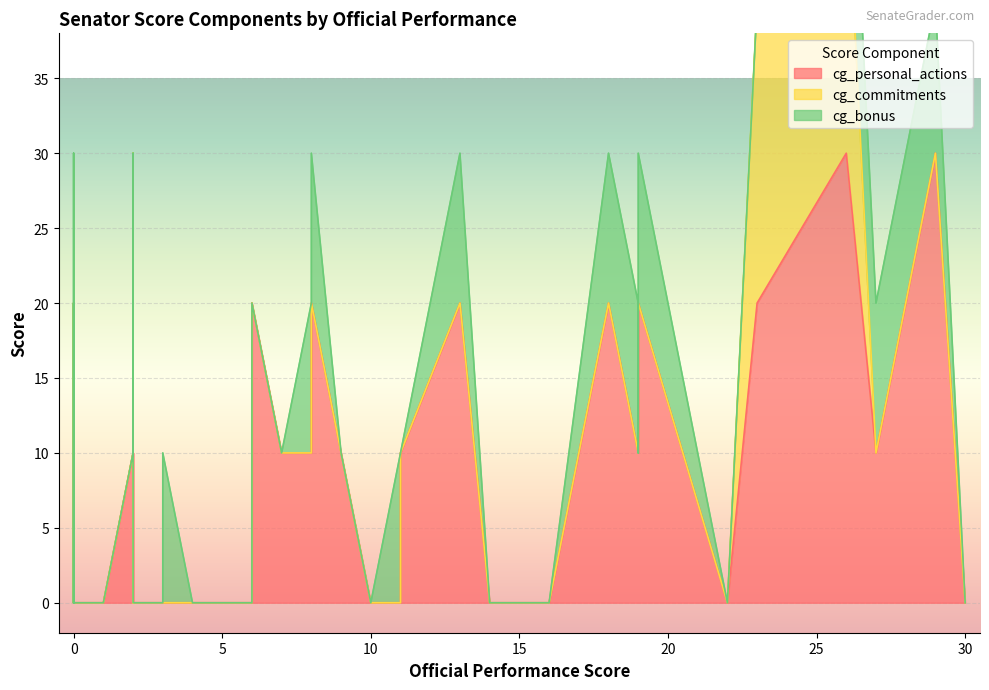

How many interior local peaks does the cg_commitments series have?

4